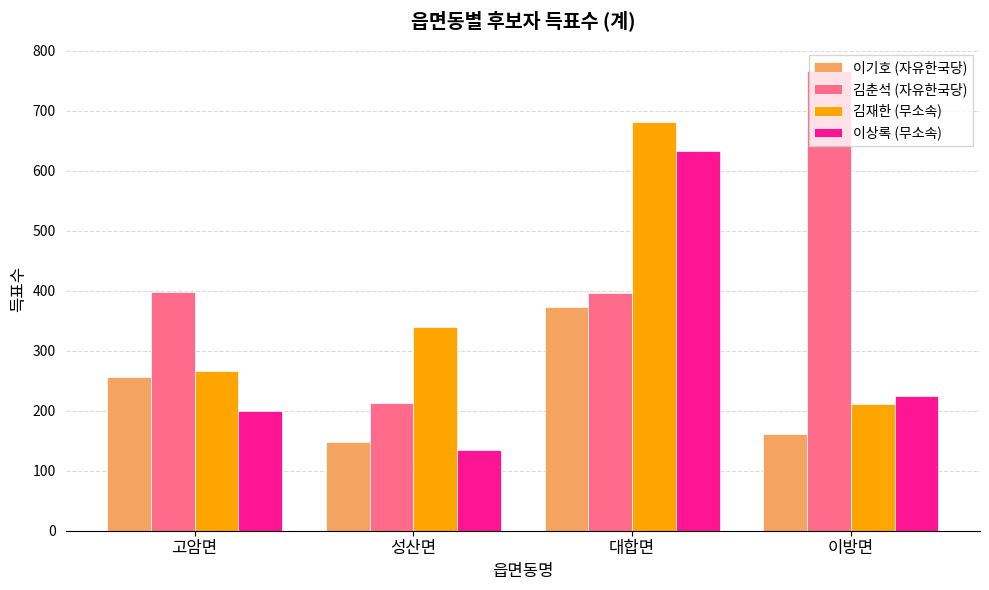

The 김재한 (무소속) series shows 266 at 고암면. True or false?

True